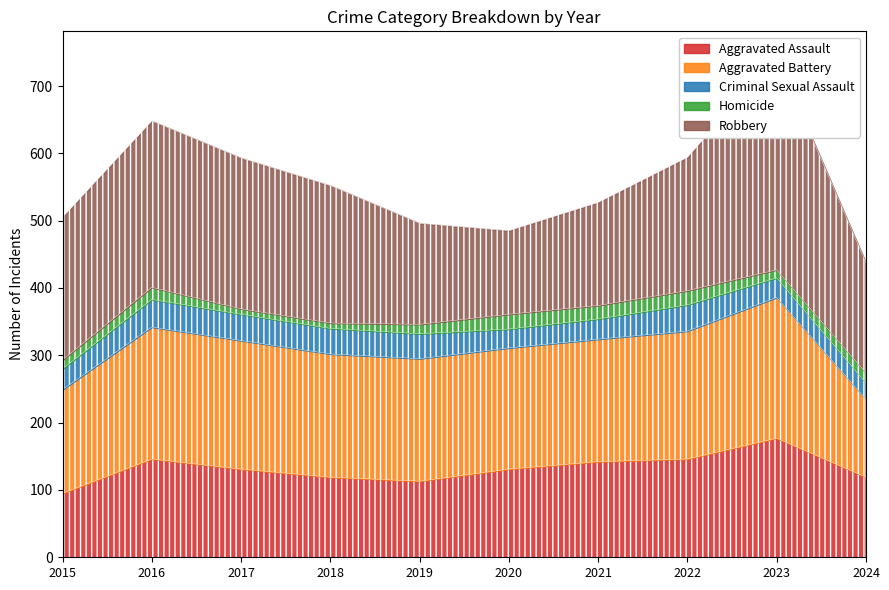

Reading left to right, extract all data points from this chart.

Aggravated Assault: 95	146	131	119	113	131	142	146	177	119
Aggravated Battery: 154	196	191	183	182	180	182	190	209	116
Criminal Sexual Assault: 31	41	39	38	37	28	30	39	29	24
Homicide: 13	18	8	8	14	22	20	21	12	15
Robbery: 212	247	224	204	150	124	153	198	317	163